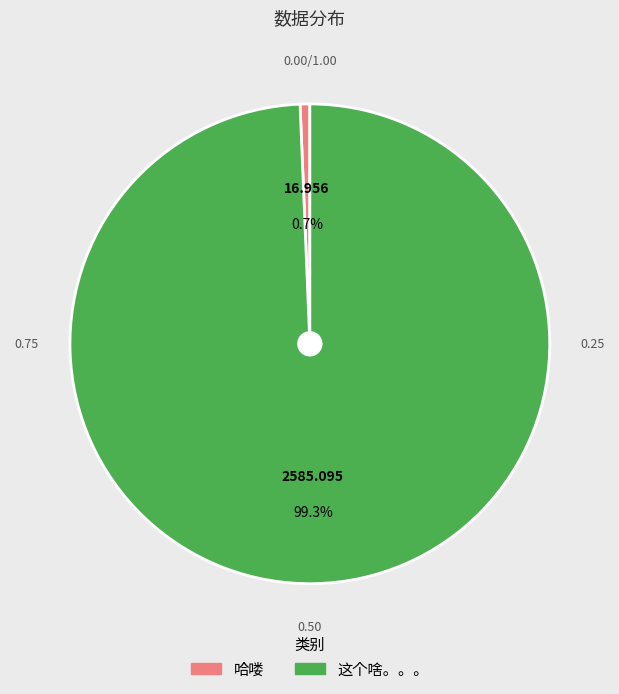

How many segments does this pie chart have?

2